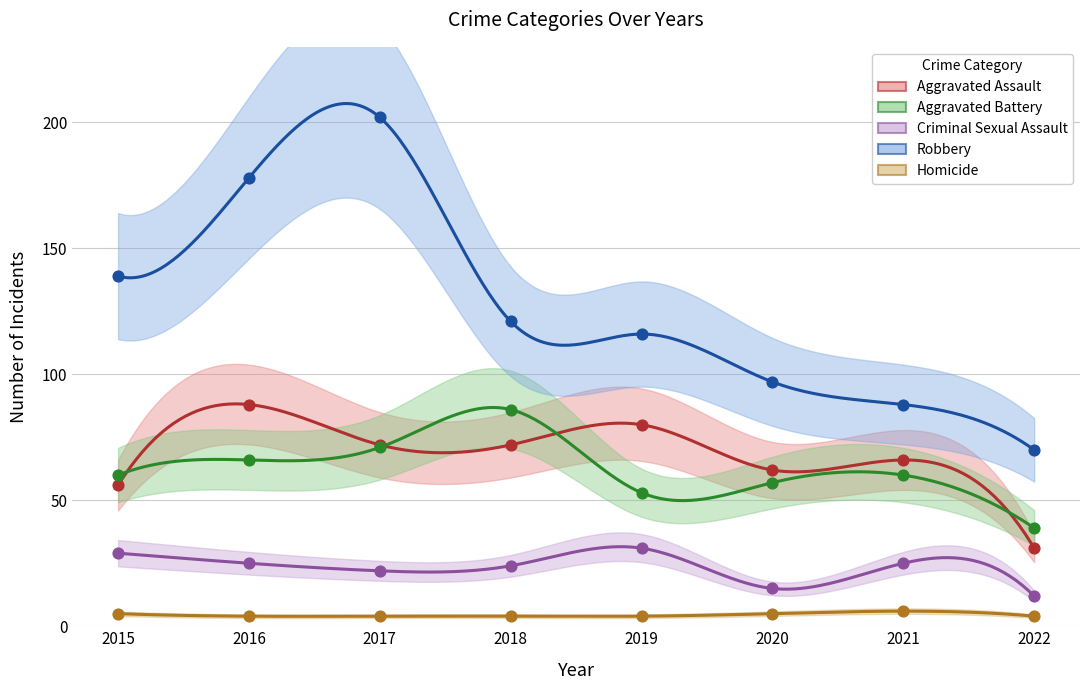

At which category is the sum across all series the highest?

2017